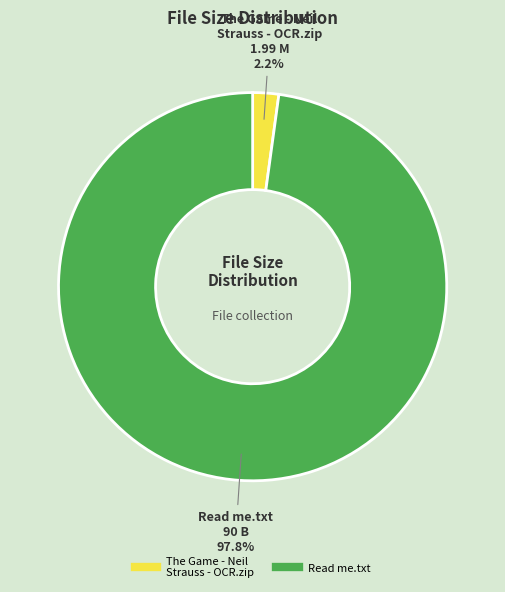

Is it true that The Game - Neil Strauss - OCR.zip is 12% of the pie?

False